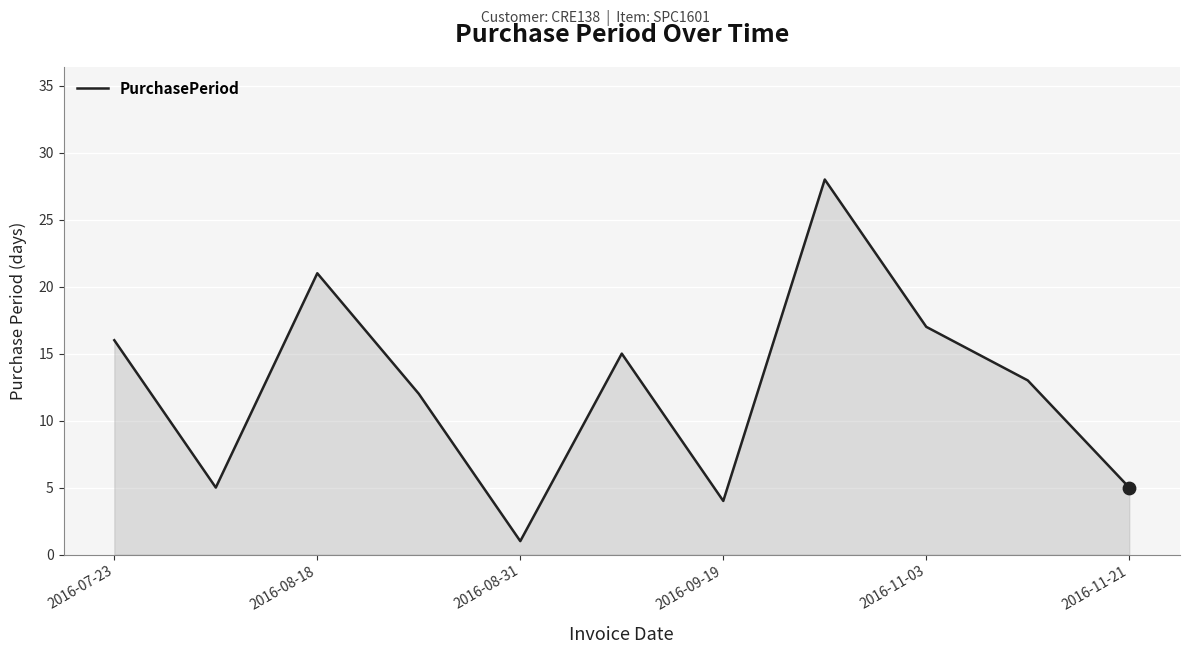

What is the maximum value shown in the chart?

28